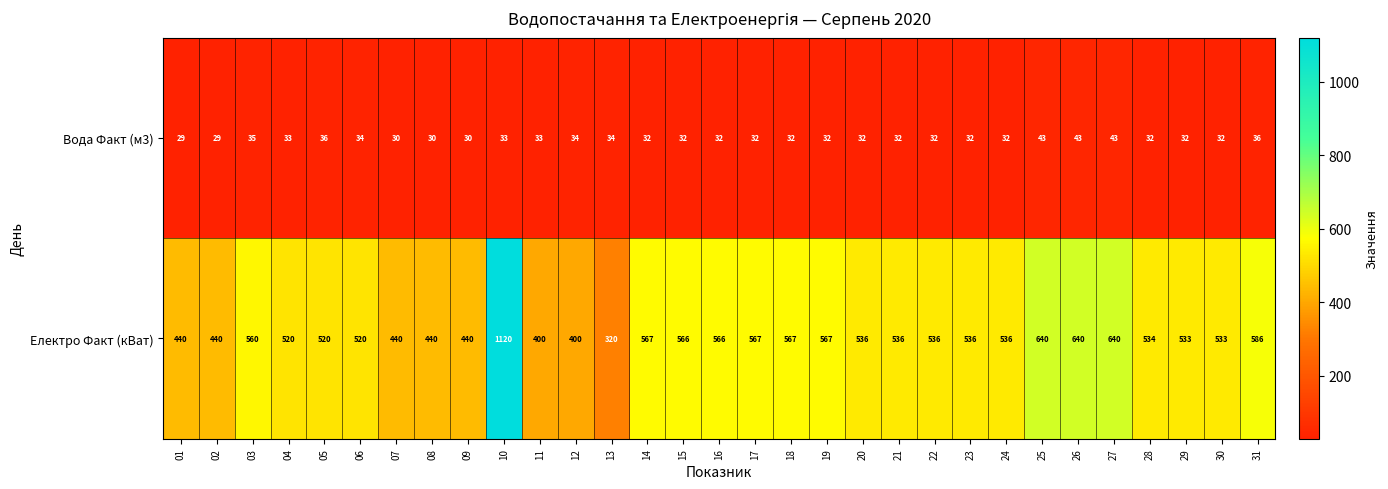

What is the minimum value for Електро Факт (кВат)?

320